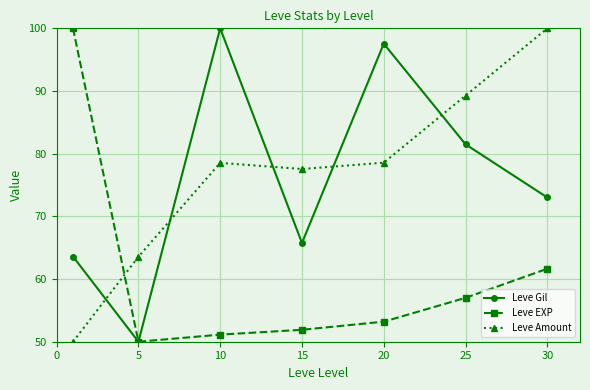

True or false: Leve EXP and Leve Amount intersect in this chart.

True